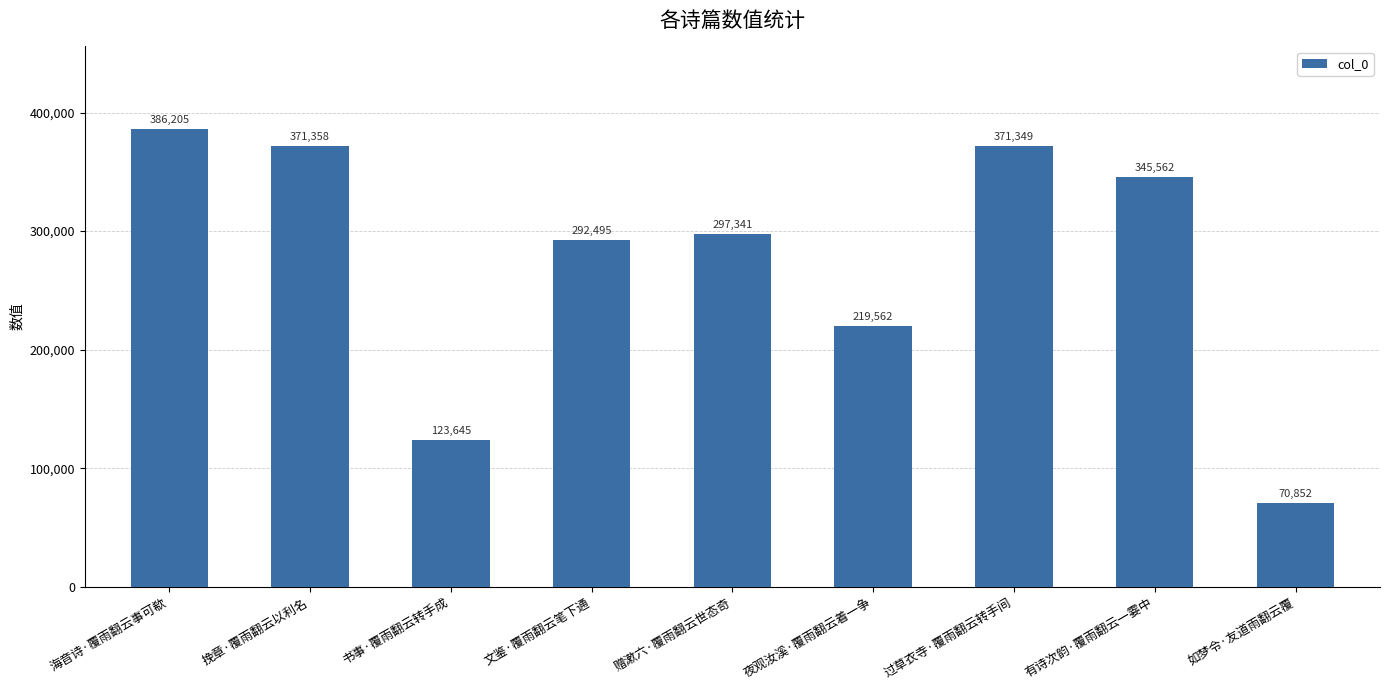

Where is the data nearest to the value 228528?

夜观汝溪·覆雨翻云着一争